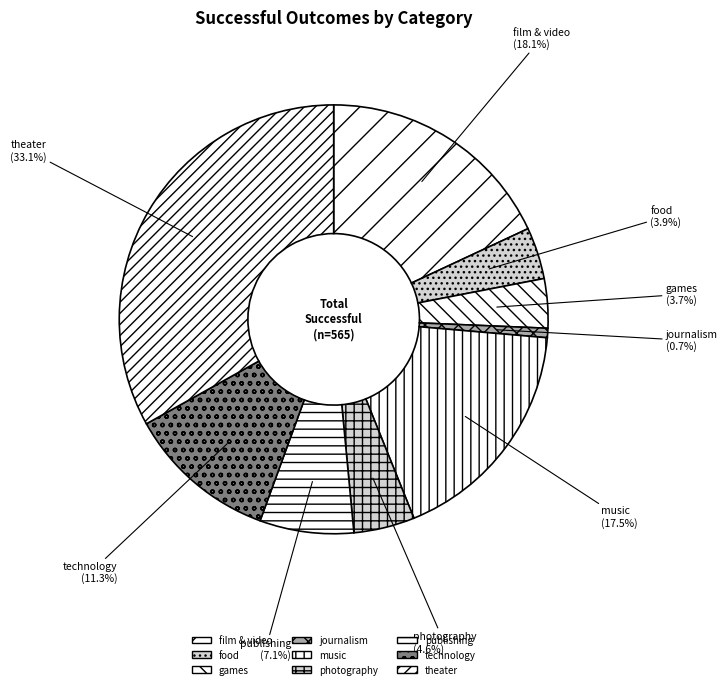

What portion of the pie excludes games?

96.3%